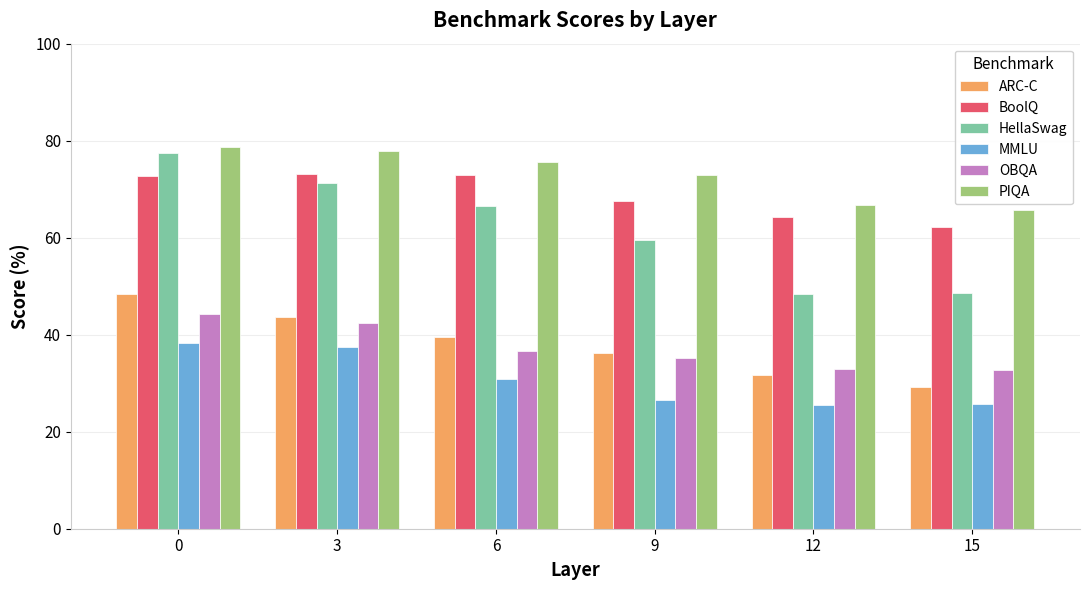

What is the value of the PIQA bar at the 6th from the left?

65.7